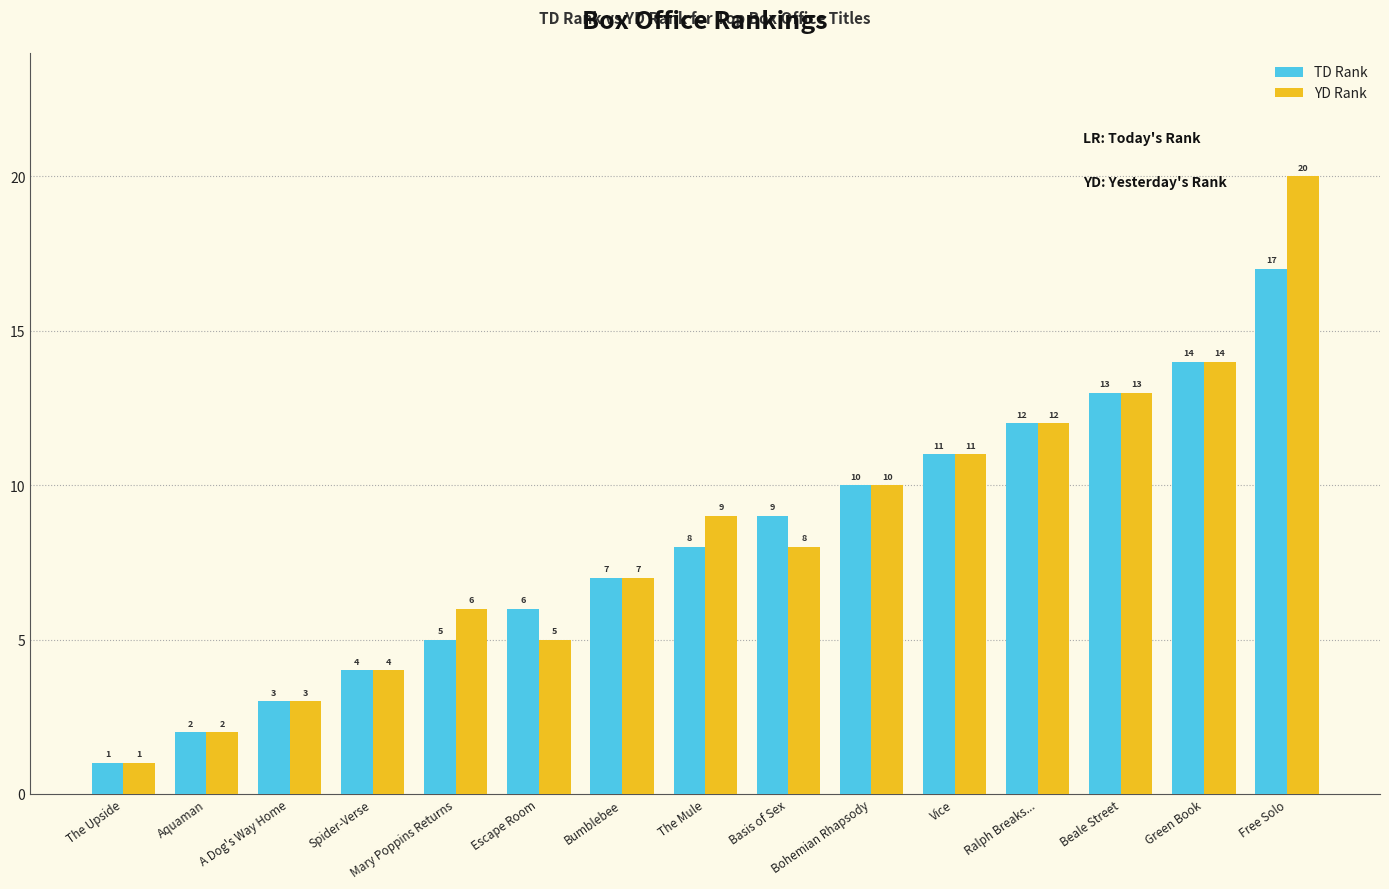

How many values in the TD Rank series are below 8?

7